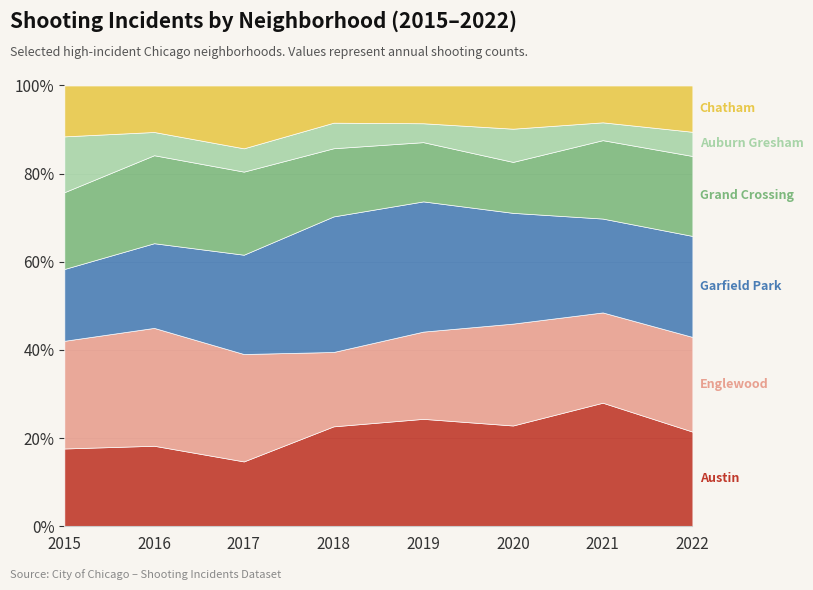

At which label does Englewood first exceed 106?

2015